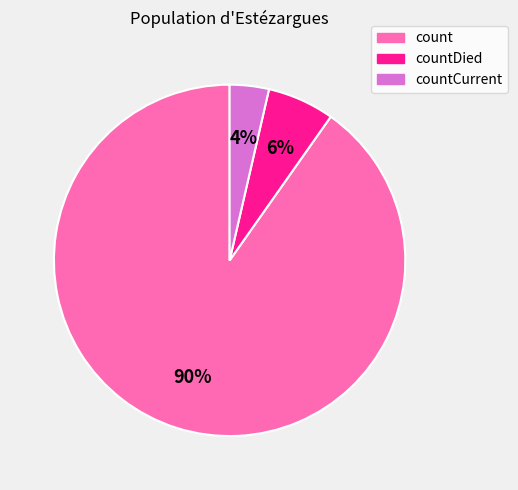

Count the number of slices in the pie.

3